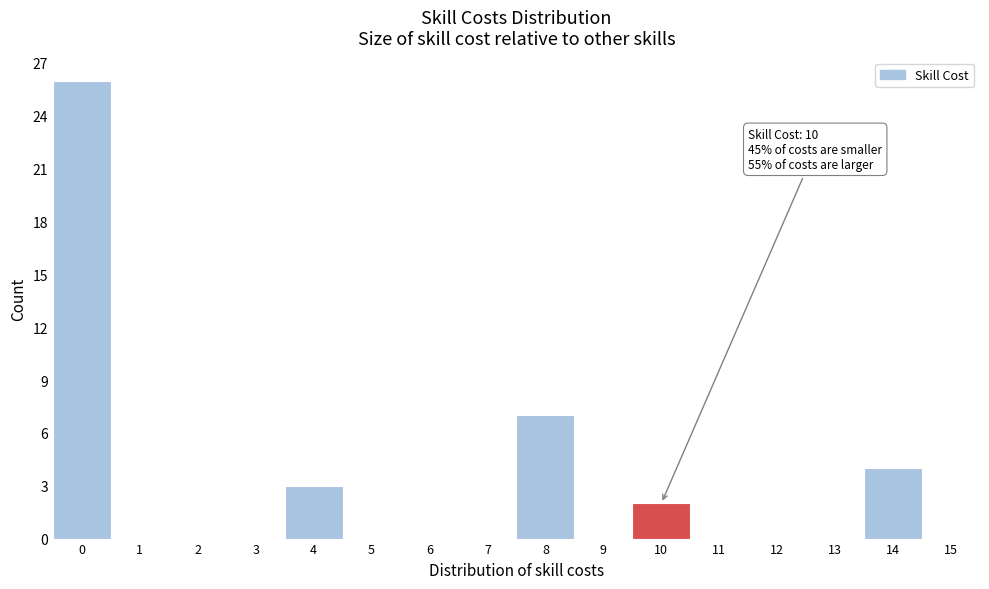

Which range on the x-axis has the tallest bar?

-0.5 to 0.5